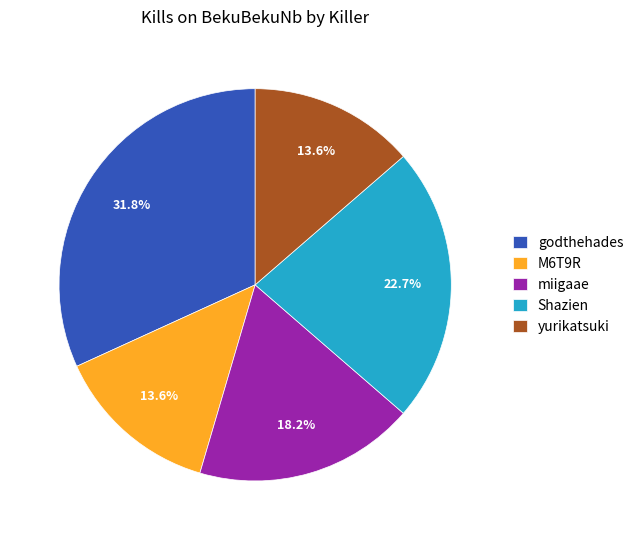

True or false: M6T9R accounts for 14% of the total.

True